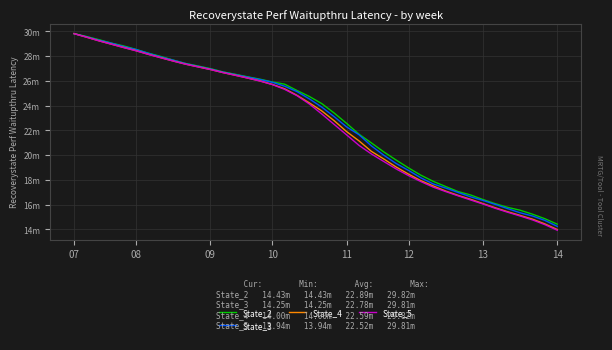

What is the difference between the maximum and minimum values in the State_5 series?

15.9